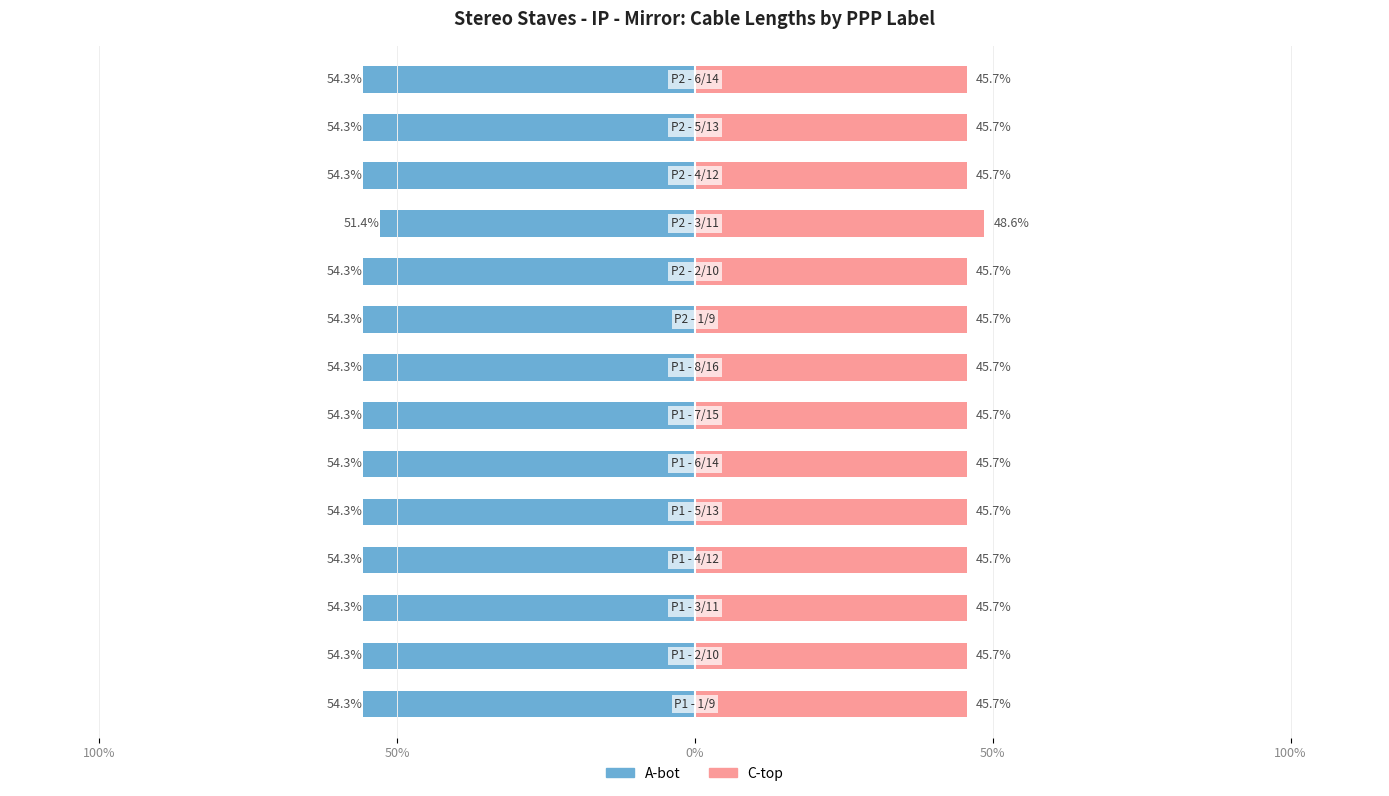

Does the chart contain stacked bars?

No